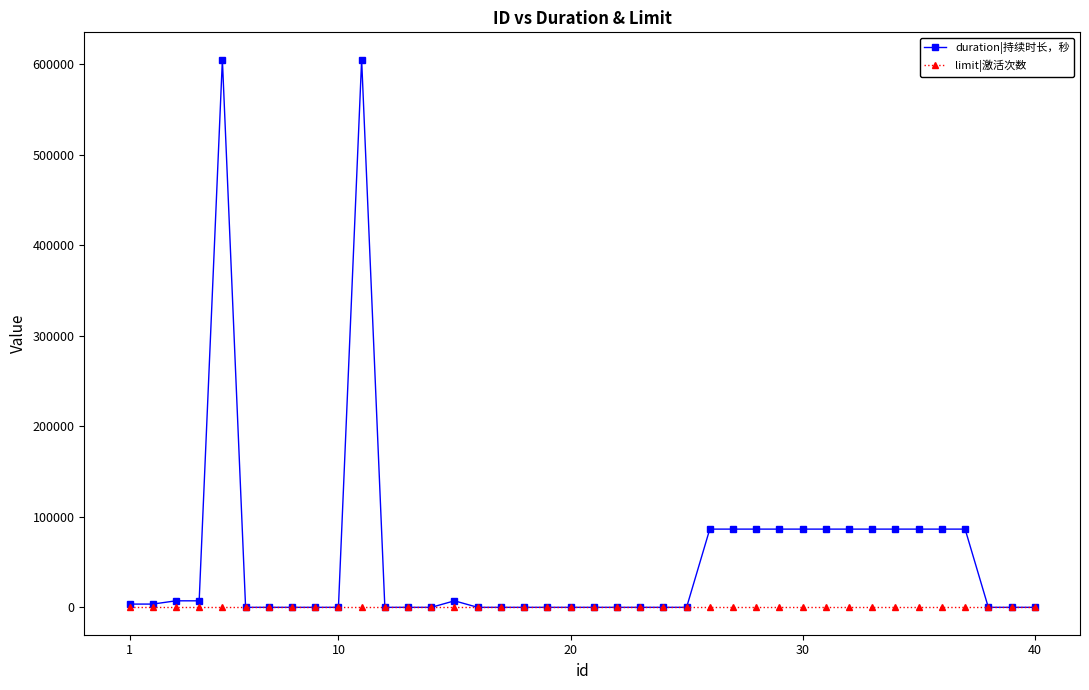

After their last crossing, which series has the higher values: limit|激活次数 or duration|持续时长，秒?

limit|激活次数